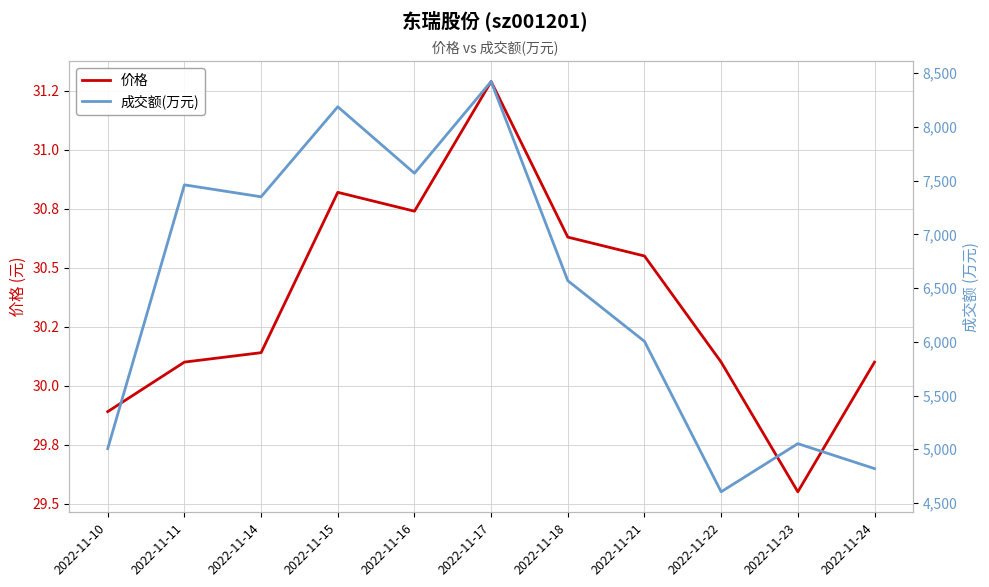

What are all the series names shown in the legend?

价格, 成交额(万元)